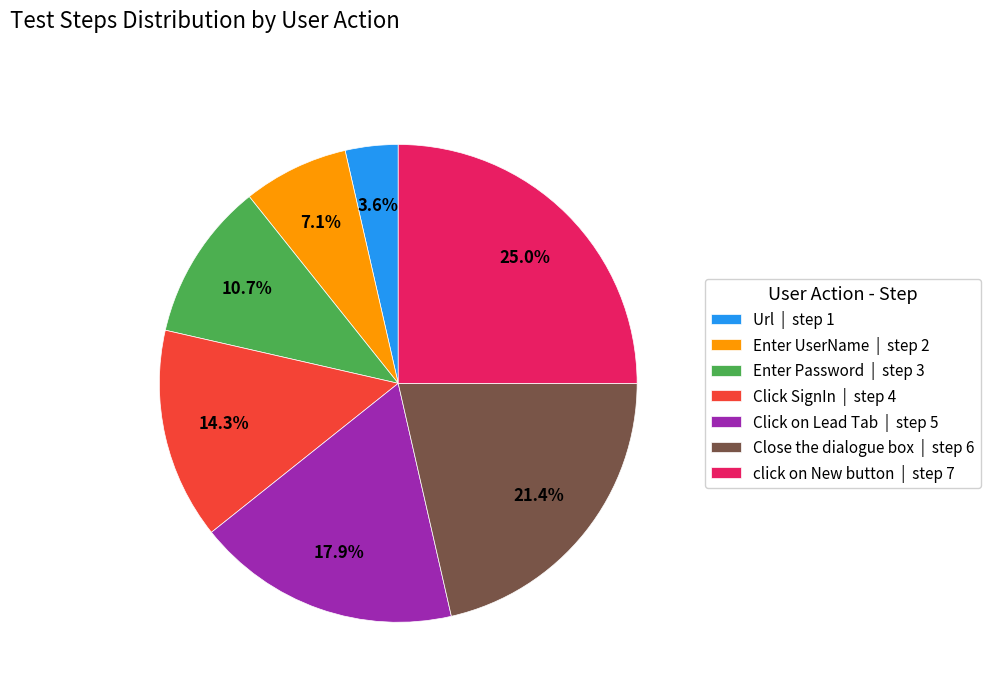

Which has a higher value, Enter Password or Url?

Enter Password